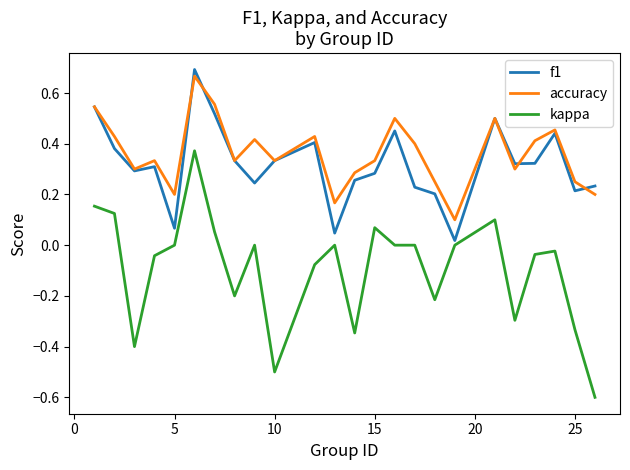

True or false: accuracy and kappa intersect in this chart.

False